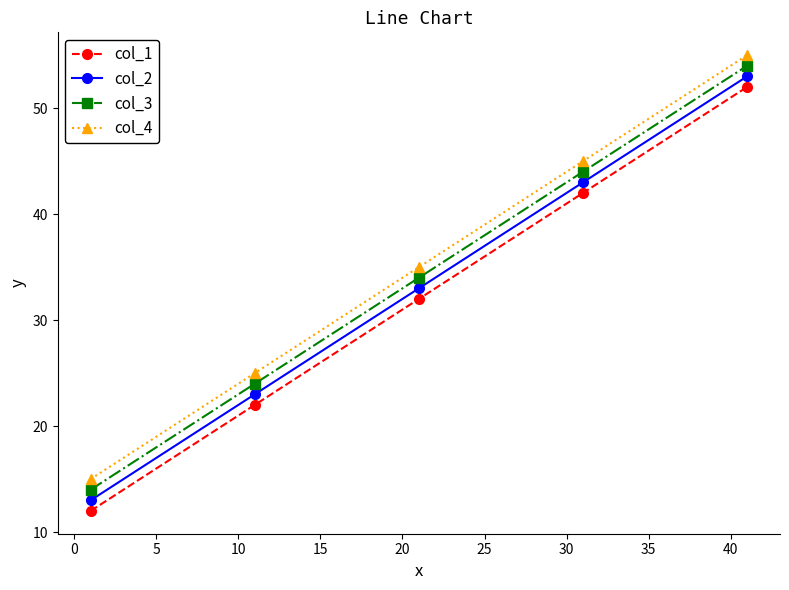

What is the value of the col_2 point at the 5th from the left?

53